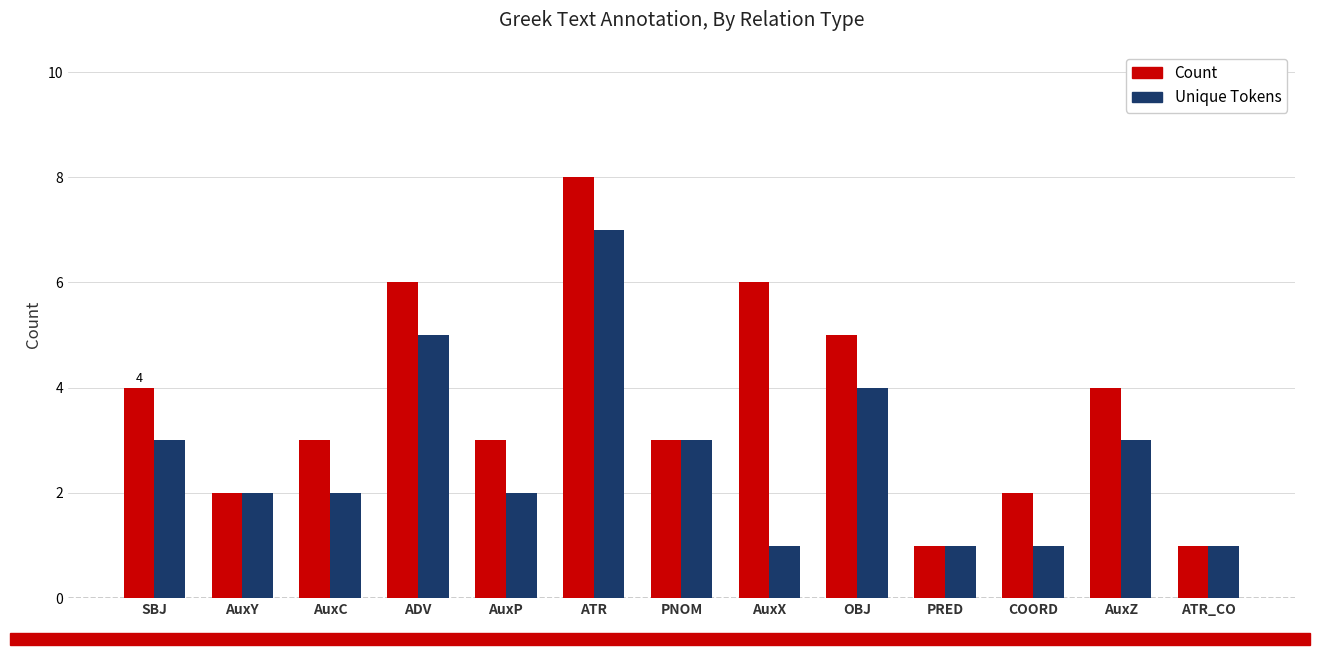

What is the label of the 9th bar from the left?

OBJ